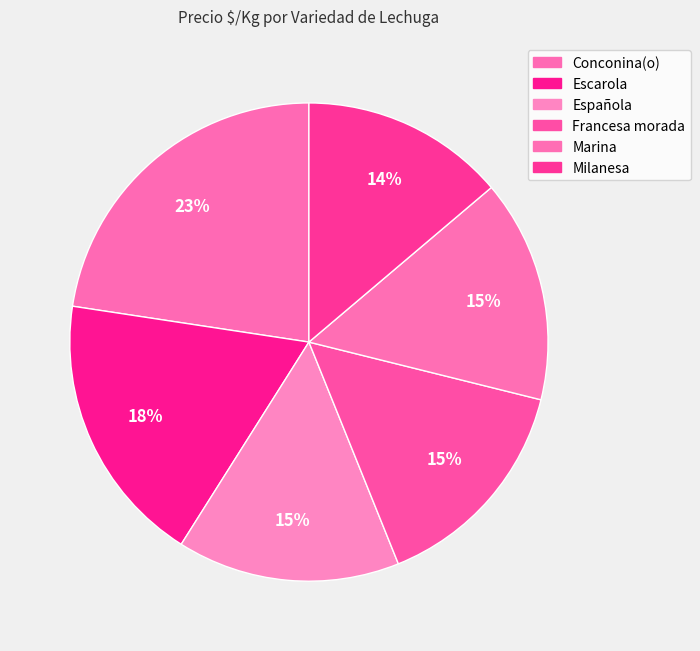

To the nearest percent, what is the difference between the Conconina(o) and Francesa morada slice percentages?

8%